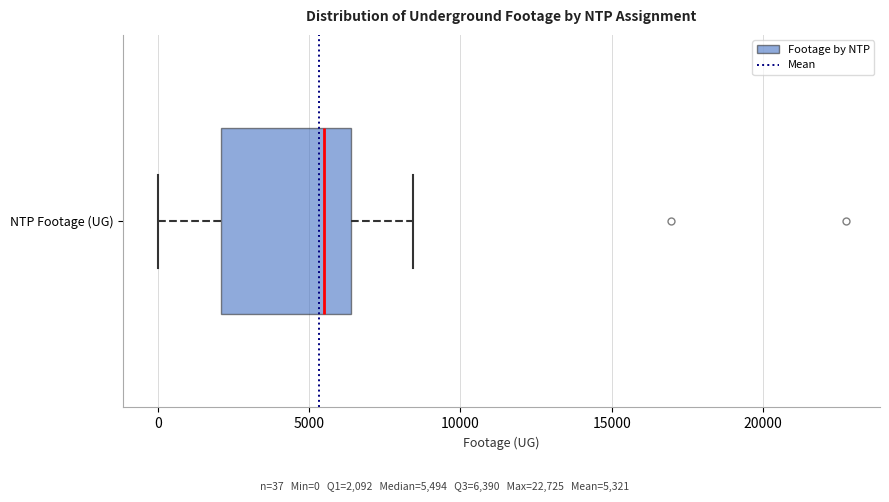

Where does the left whisker of the box for NTP Footage (UG) end on the x-axis? The values are not printed on the chart, so give them approximately, as read against the axis.

0